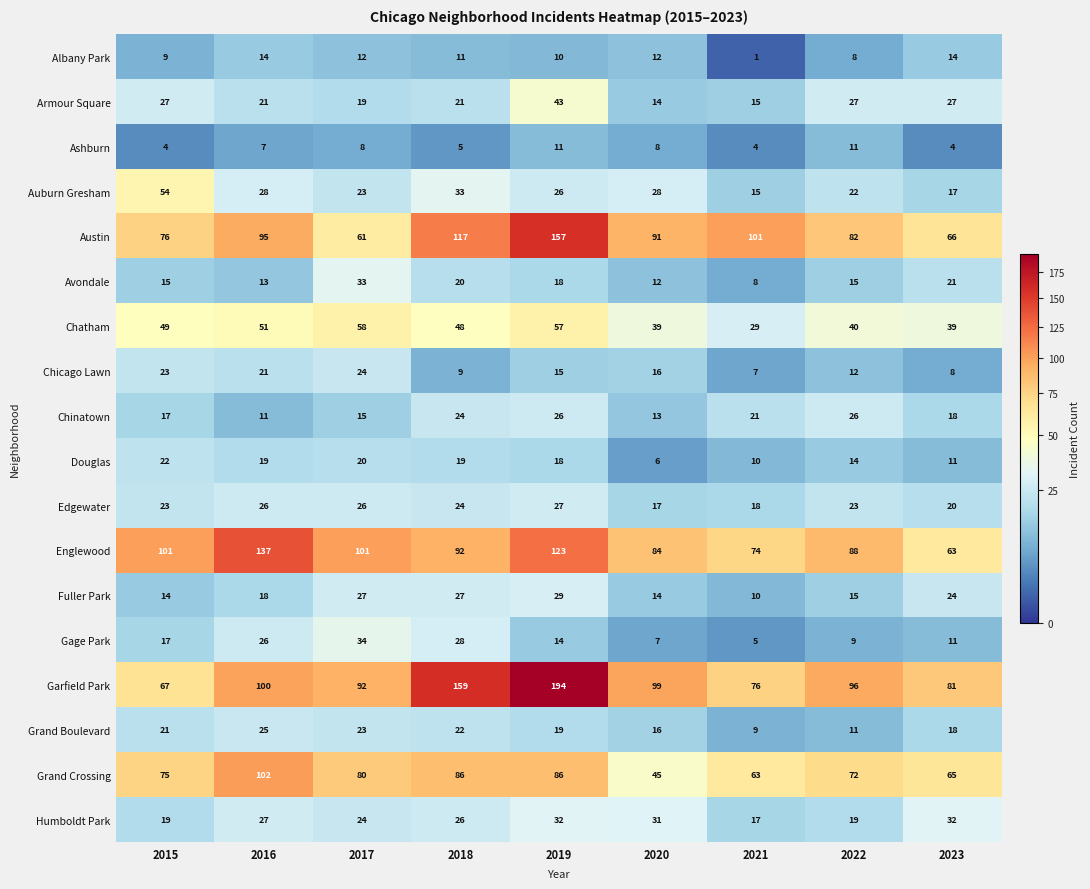

What is the spread (max minus min) of values at 2018?

154